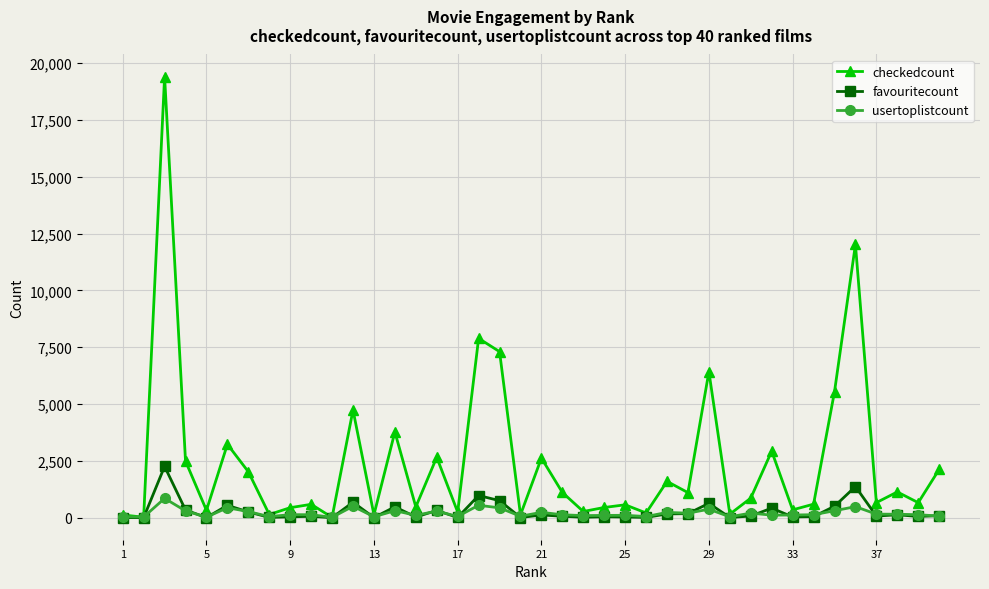

True or false: usertoplistcount has more than 2 interior local peaks.

True